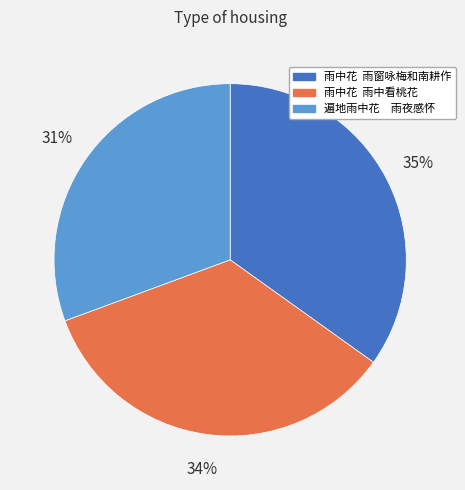

Which has a higher value, 遍地雨中花 雨夜感怀 or 雨中花 雨中看桃花?

雨中花 雨中看桃花